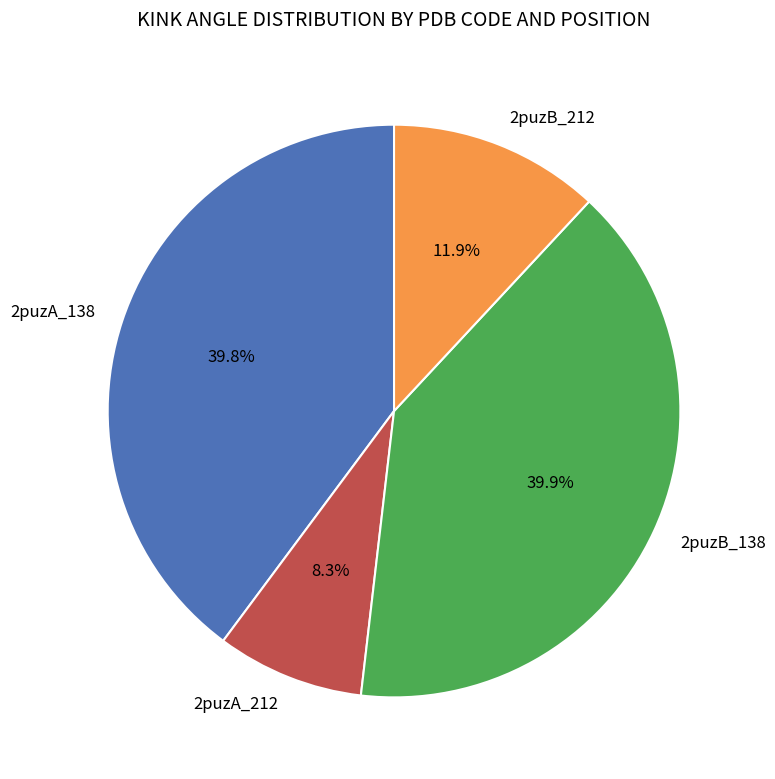

What is the ratio of the value at 2puzA_138 to the value at 2puzB_138?

1.0